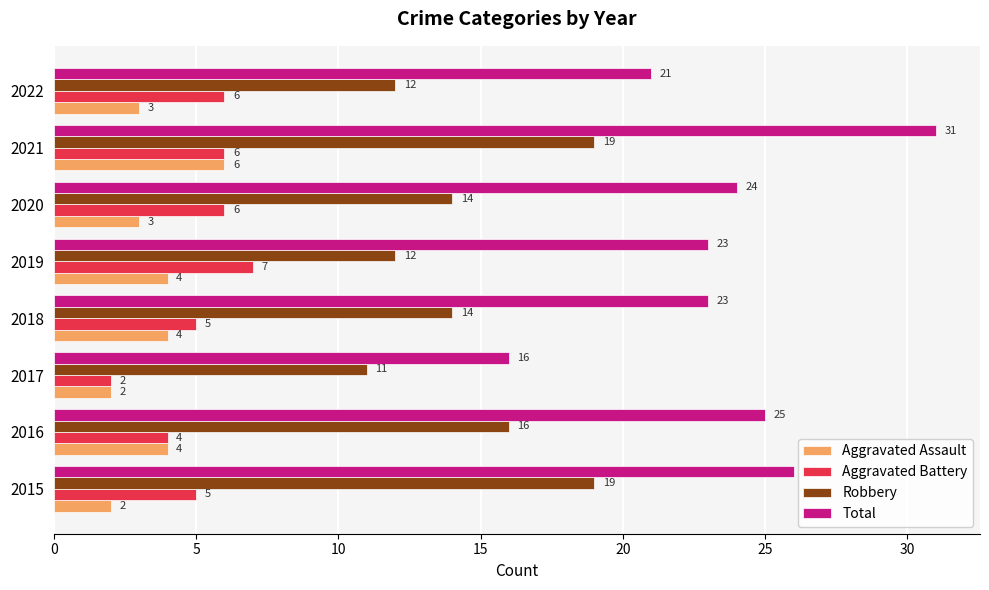

At which category is the sum across all series the highest?

2021